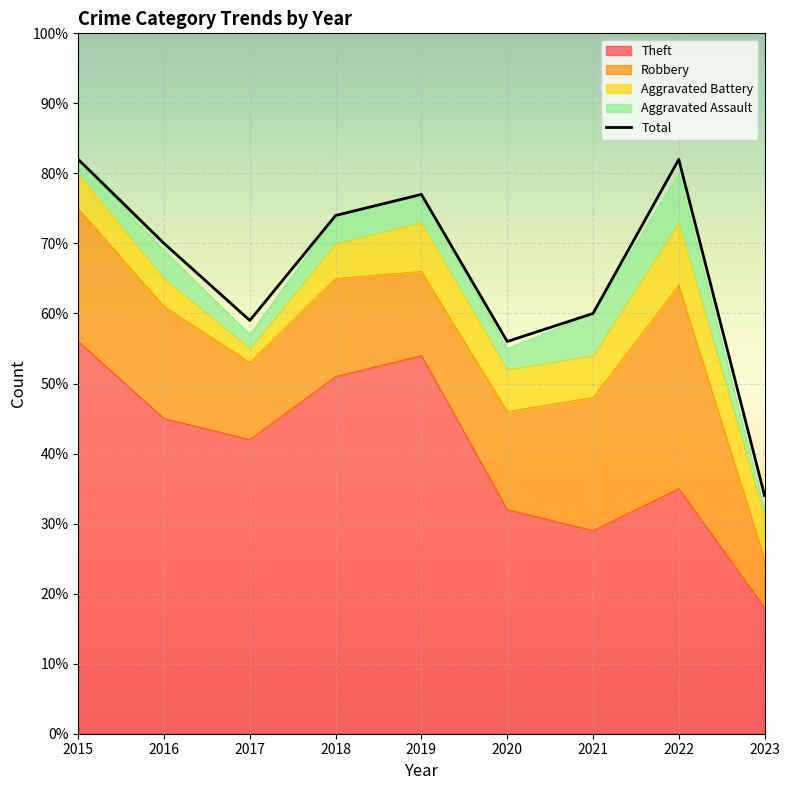

Where does the Total series first go above 70?

2015